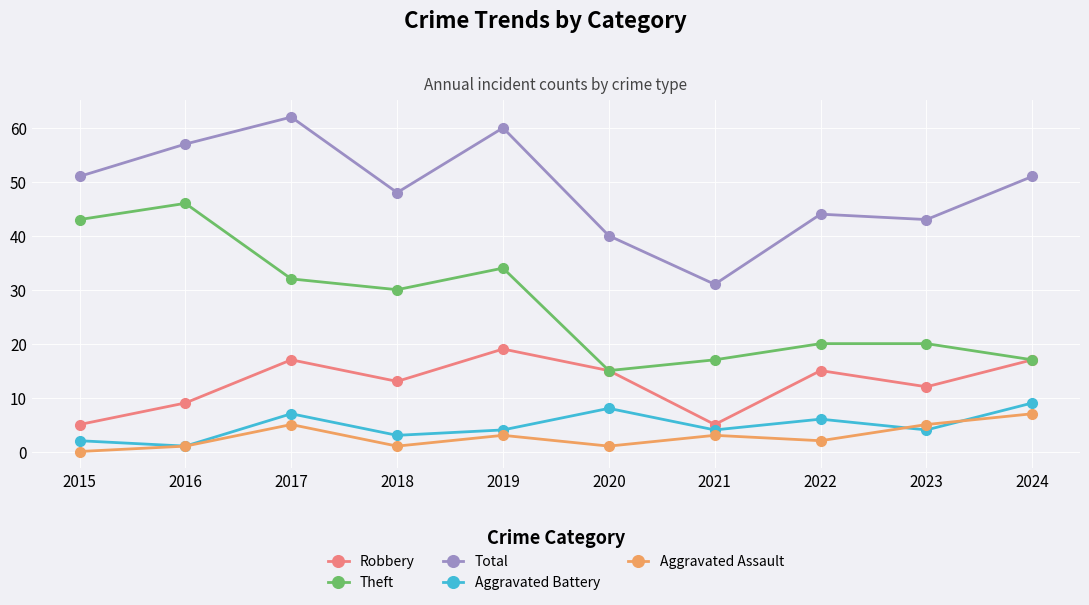

List the series in order of their peak value, highest first.

Total, Theft, Robbery, Aggravated Battery, Aggravated Assault